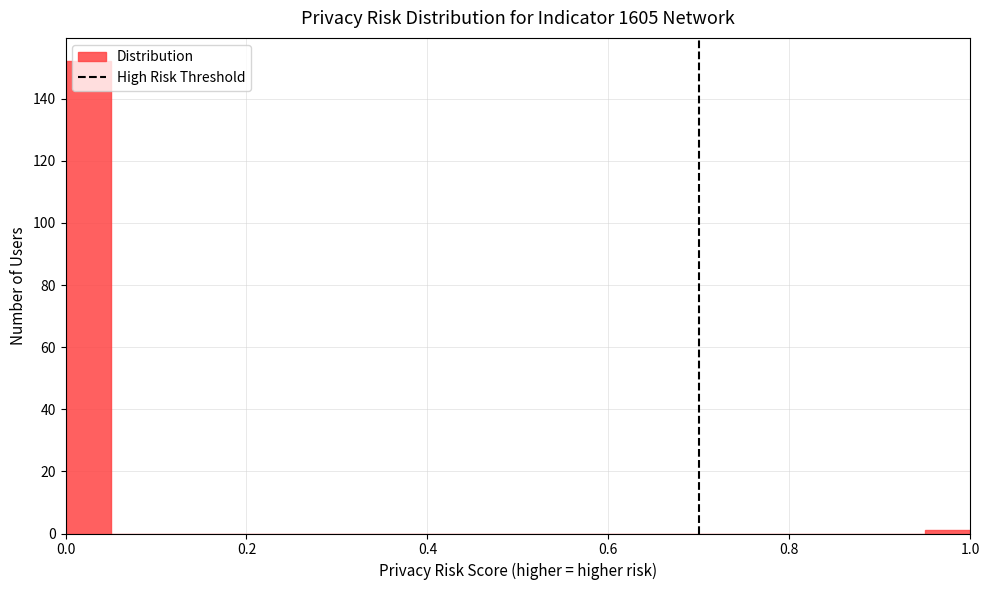

Read against the x-axis, roughly where is the centre of the tallest bar?

0.02